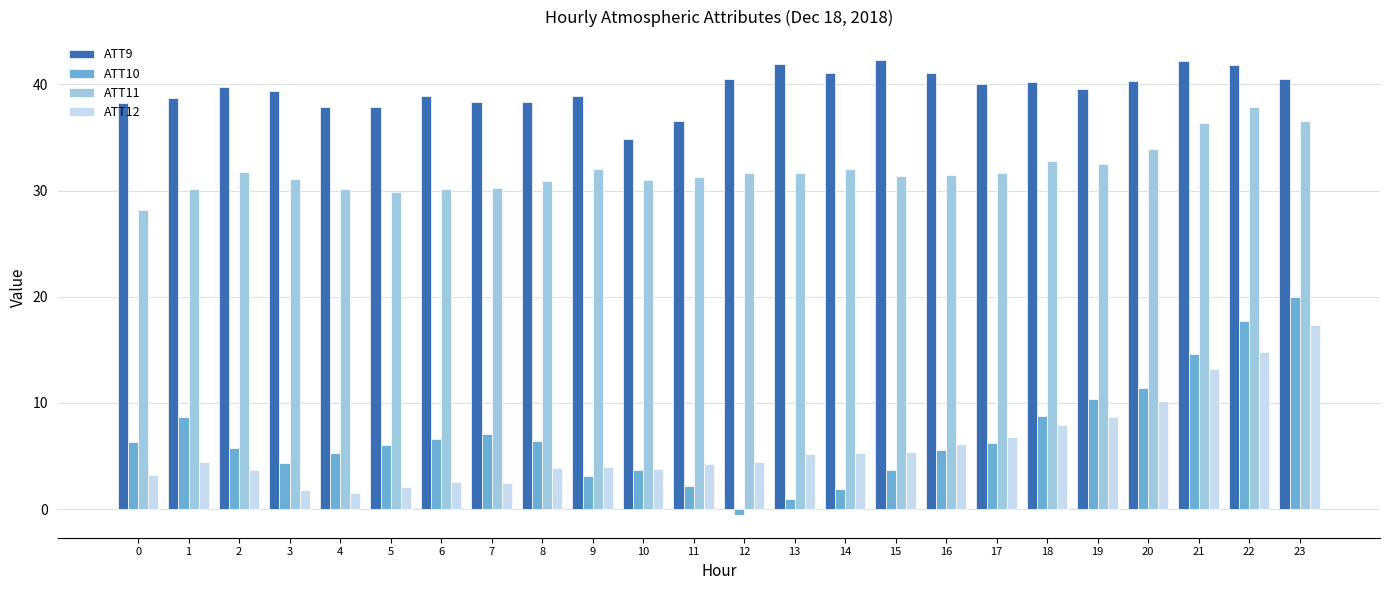

Between 2 and 23, which series saw the biggest shift?

ATT10